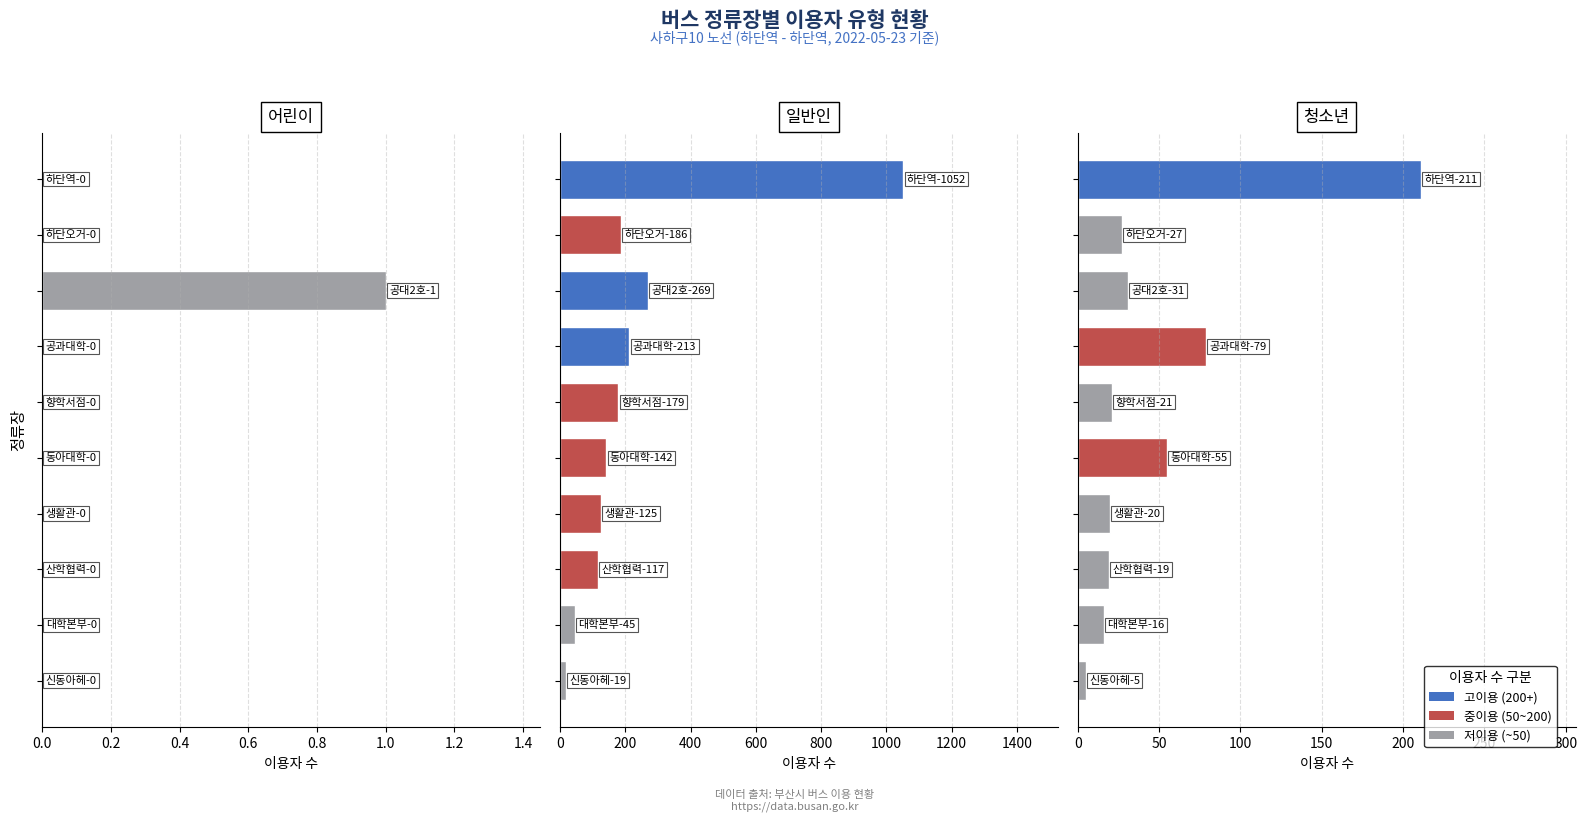

The 청소년 series shows 39 at 0.2. True or false?

False